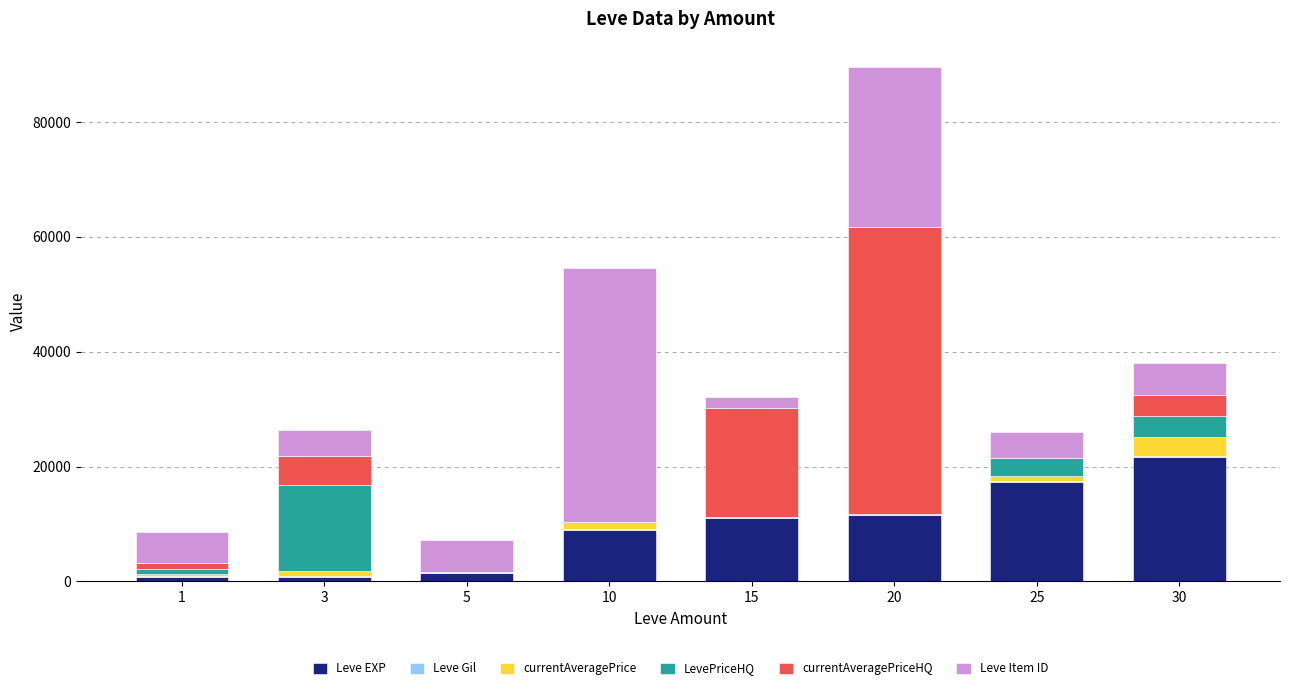

At which category is the sum across all series the highest?

20